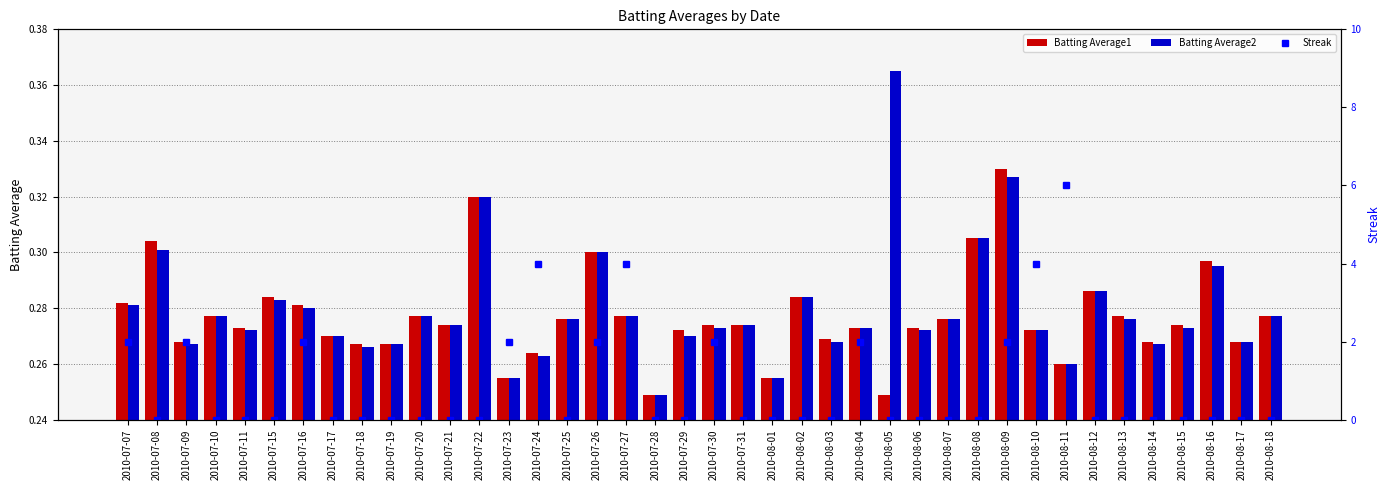

Between 2010-07-22 and 2010-07-10, which is larger?

2010-07-22